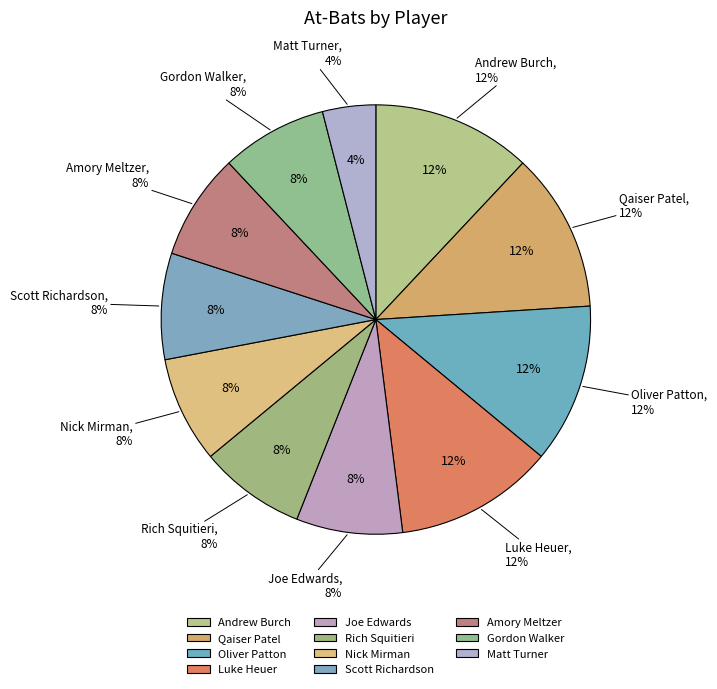

To the nearest percent, what portion does Amory Meltzer represent?

8%